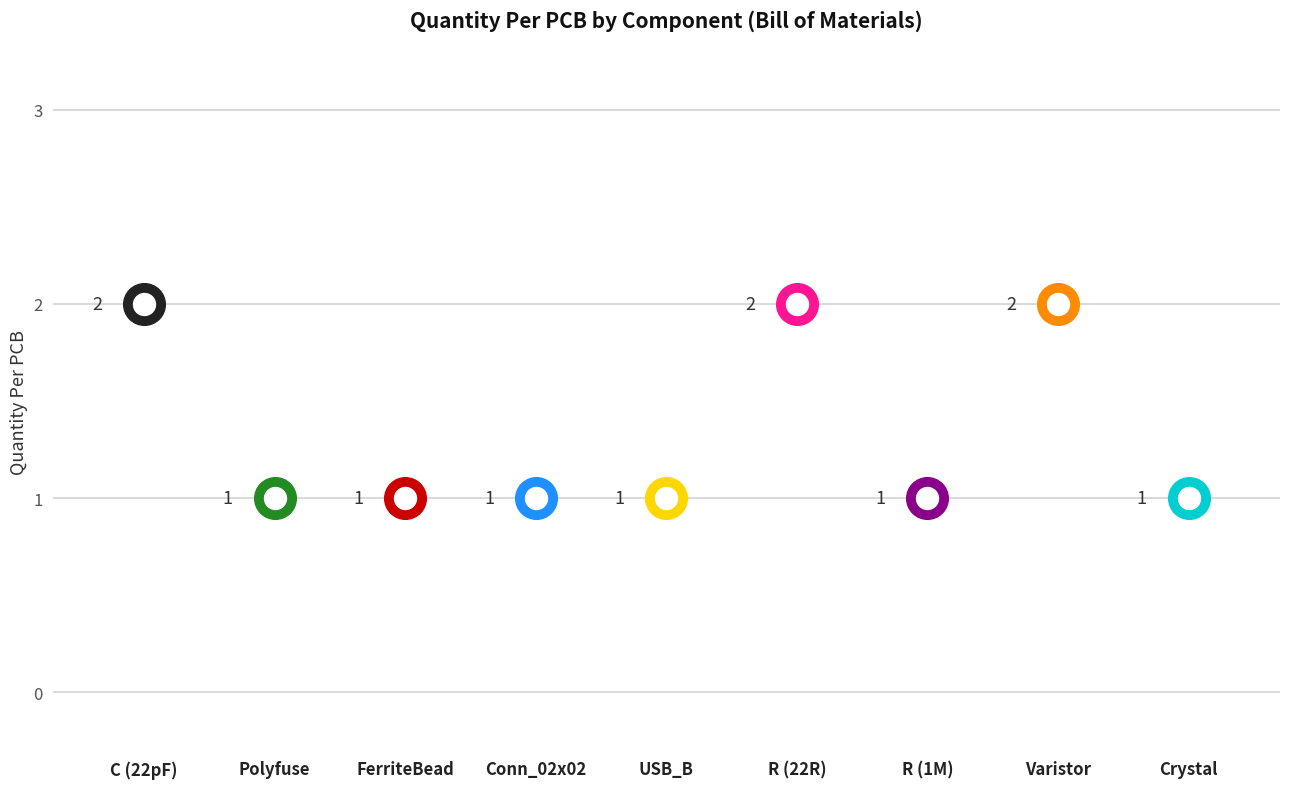

Which has a higher value, Varistor or USB_B?

Varistor